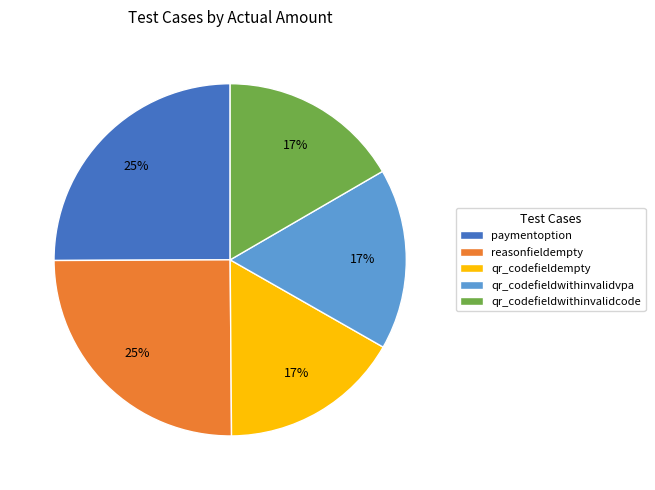

Do qr_codefieldwithinvalidcode and reasonfieldempty together represent more than half of the pie?

No